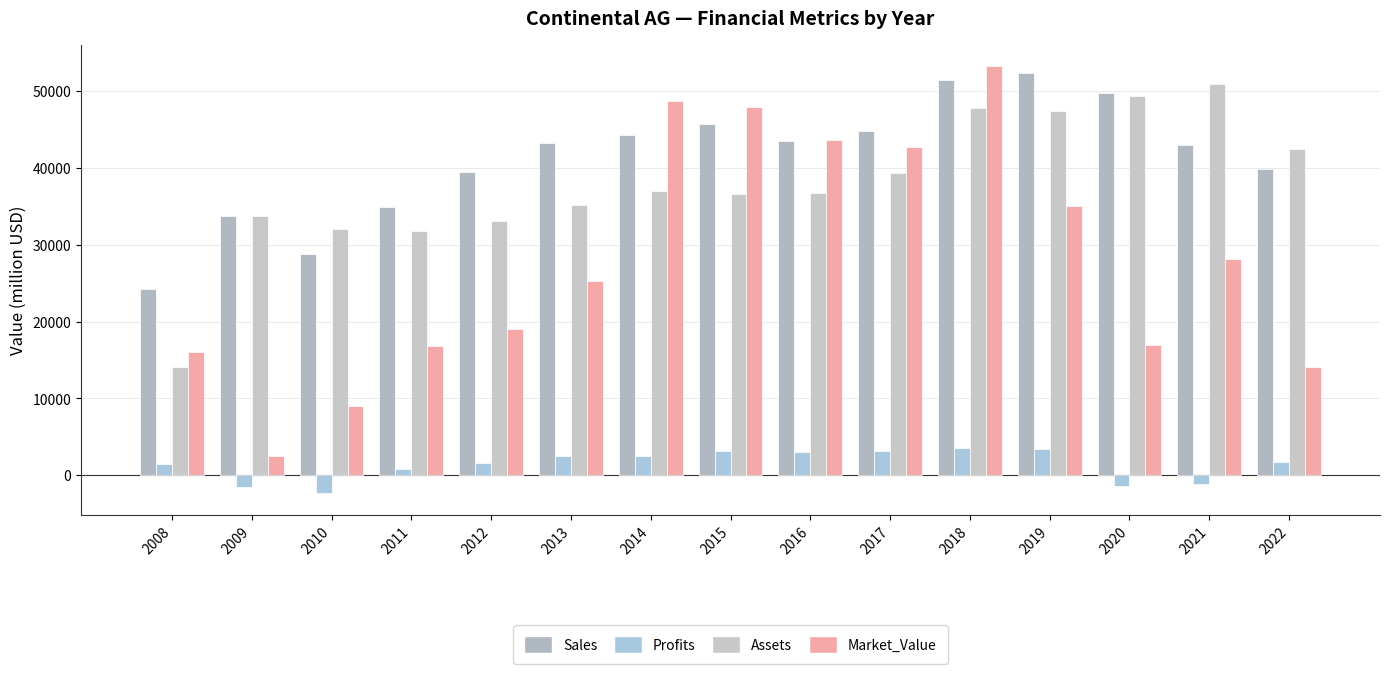

How many data points in Assets are less than 36707?

7